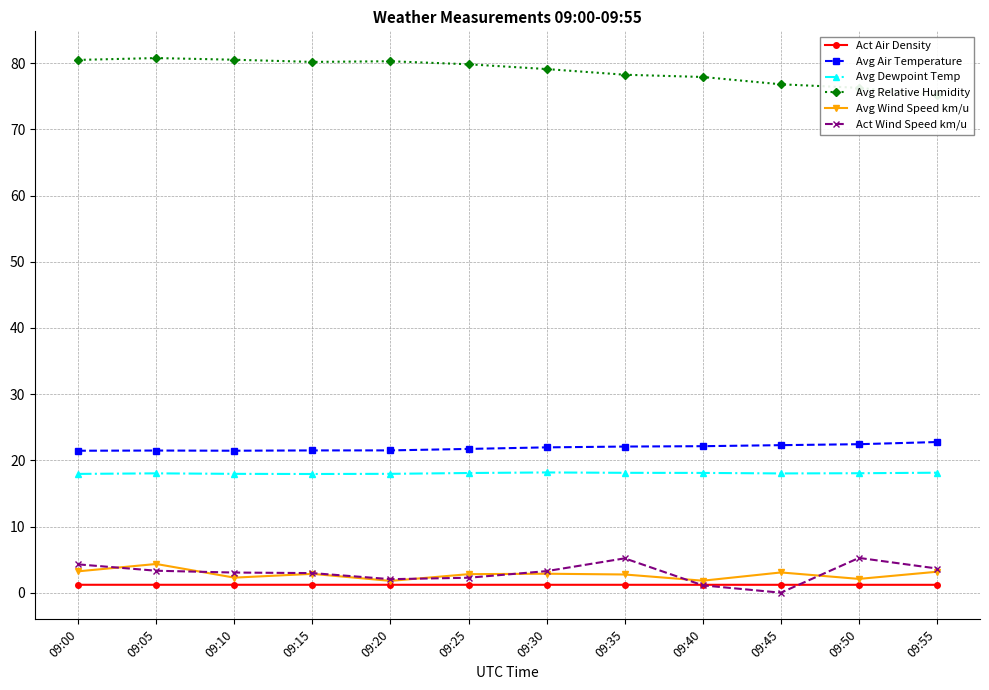

At which category is the sum across all series the highest?

09:05